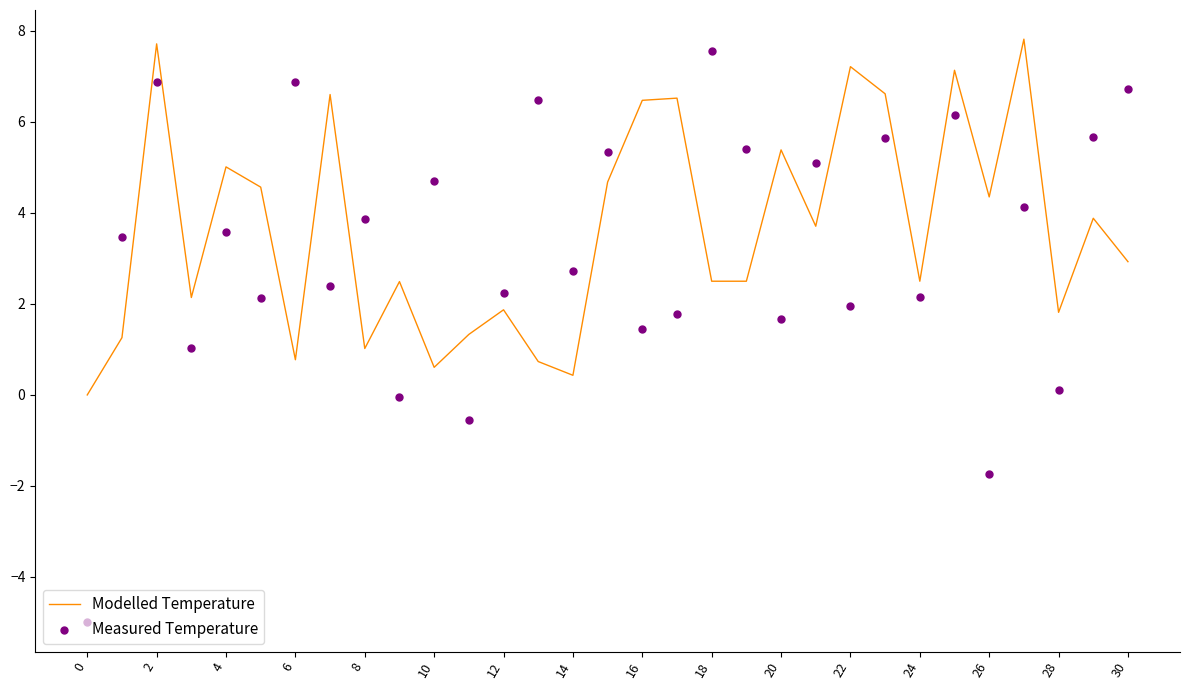

True or false: Modelled Temperature has a value of 7.5 at 20.

False